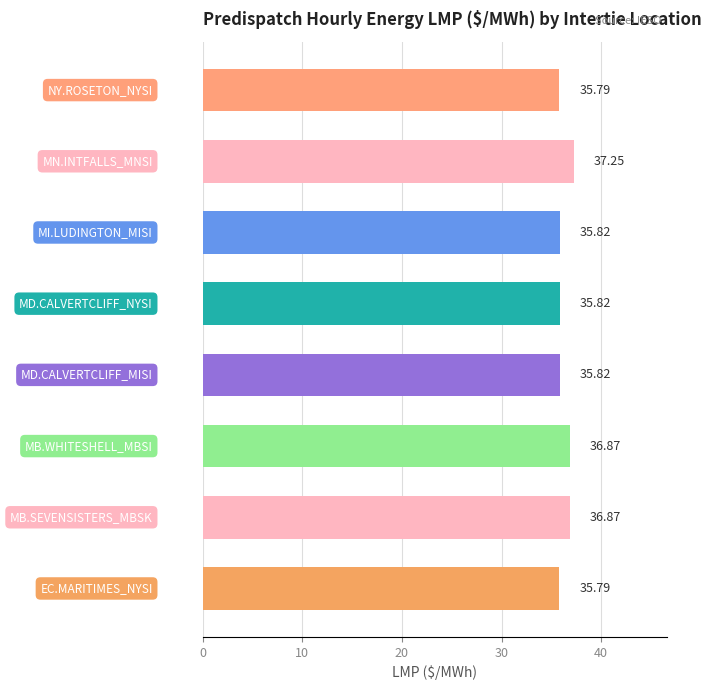

What is the sum of all values?

290.0